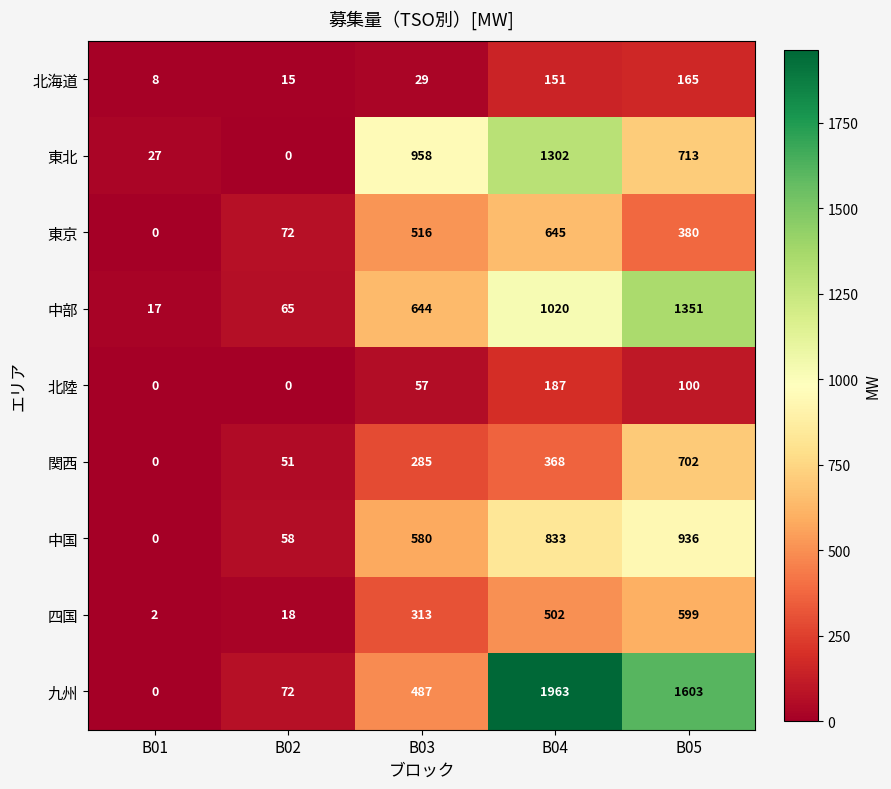

What is the minimum value for 中部?

17